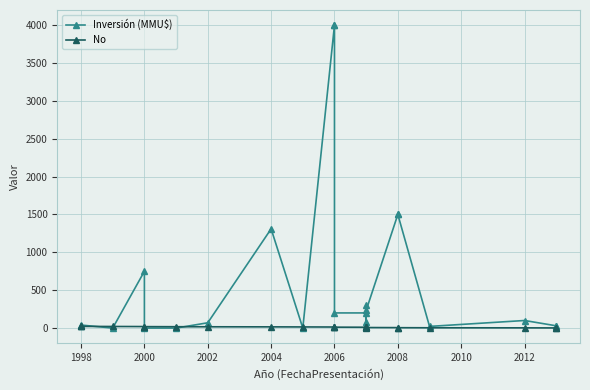

Rank the series by their average value, from highest to lowest.

Inversión (MMU$), No